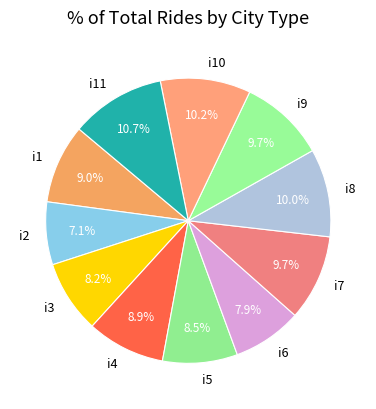

What percentage is NOT represented by i11?

89.3%